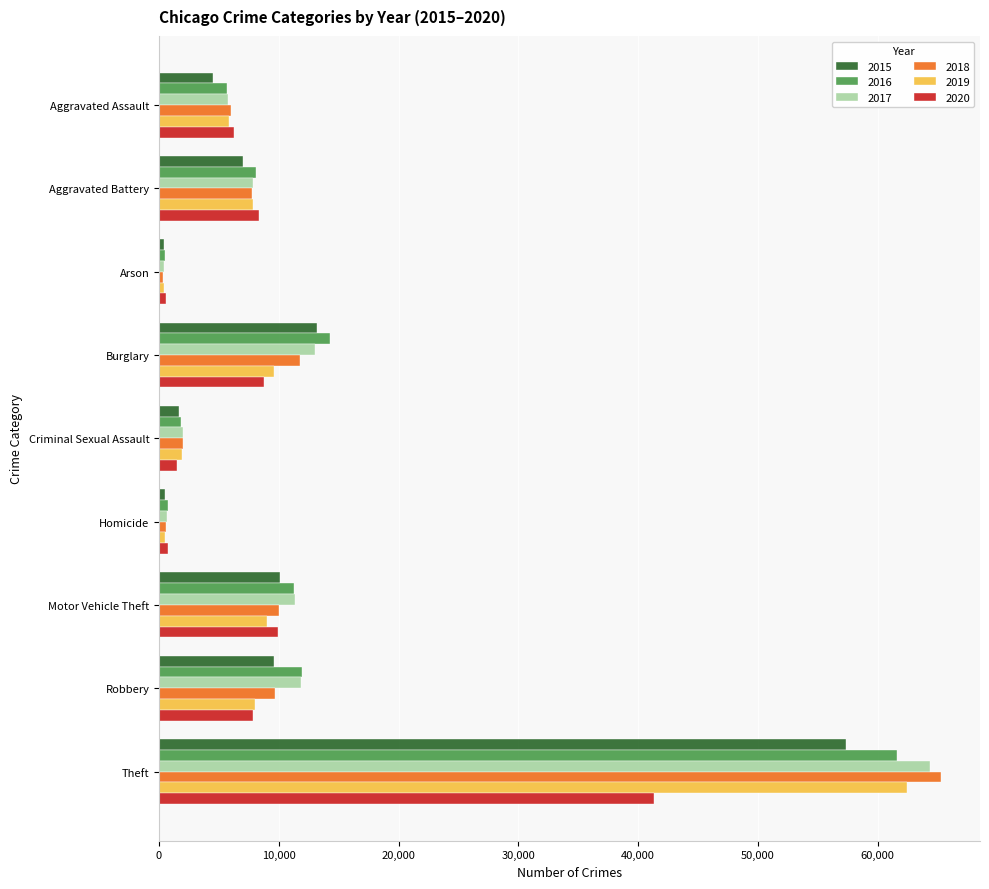

Where is 2020 nearest to the value 20956?

Motor Vehicle Theft